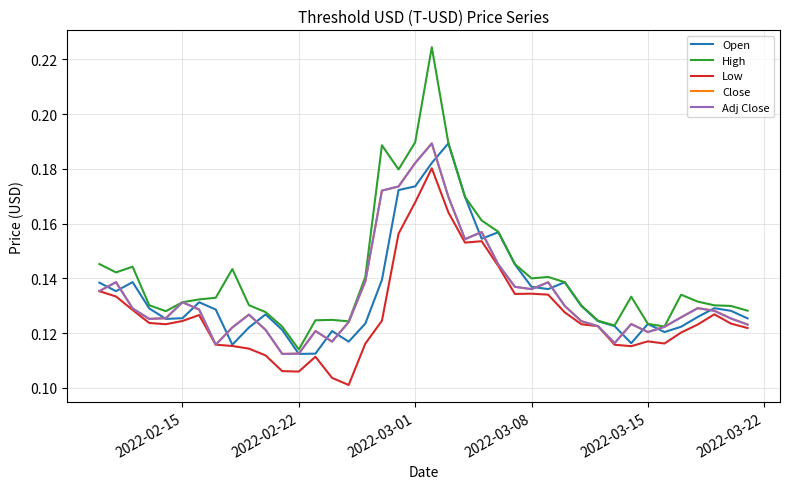

True or false: Close has more than 1 points higher than both neighbors.

True